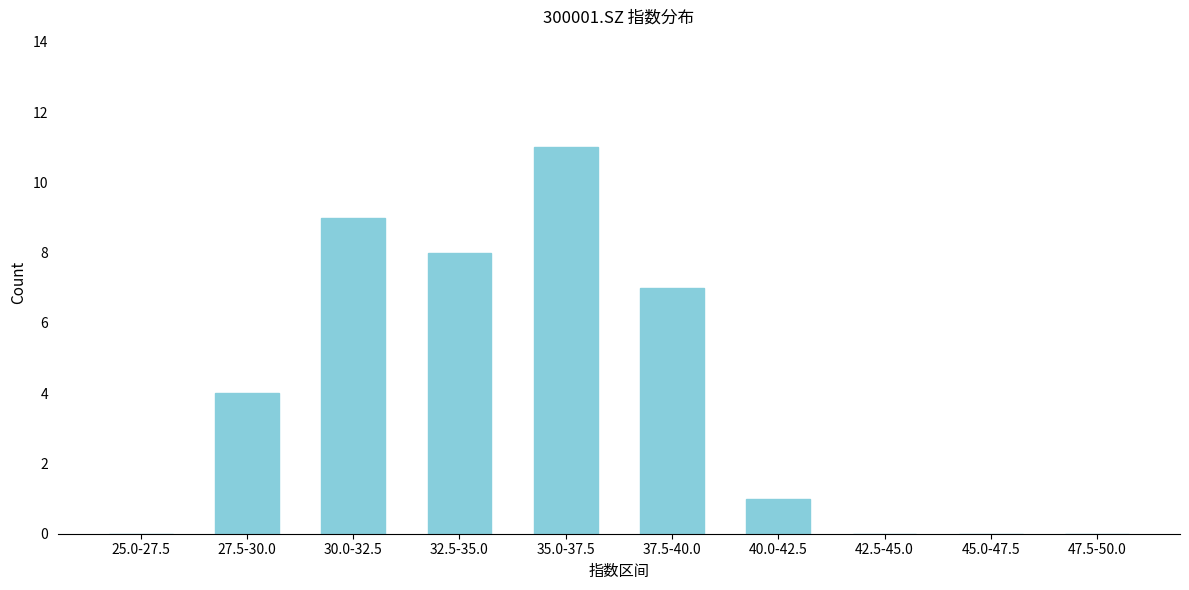

Reading left to right, list all the values displayed in this chart.

25.0-27.5=0	27.5-30.0=4	30.0-32.5=9	32.5-35.0=8	35.0-37.5=11	37.5-40.0=7	40.0-42.5=1	42.5-45.0=0	45.0-47.5=0	47.5-50.0=0